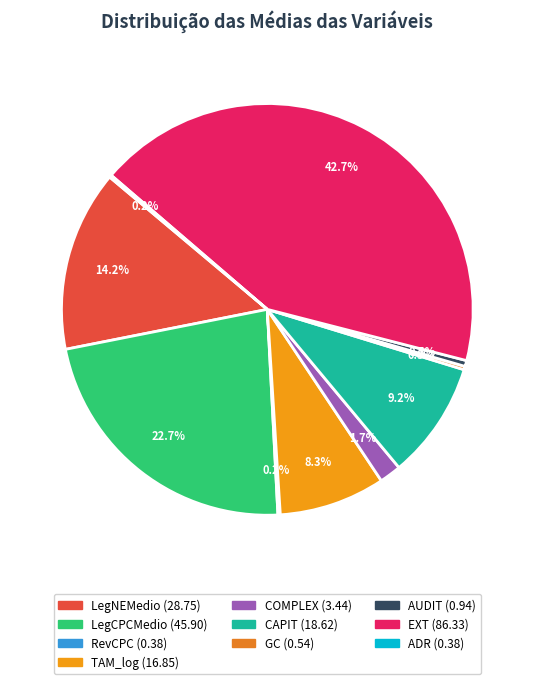

Rank the categories by value from lowest to highest.

RevCPC, ADR, GC, AUDIT, COMPLEX, TAM_log, CAPIT, LegNEMedio, LegCPCMedio, EXT